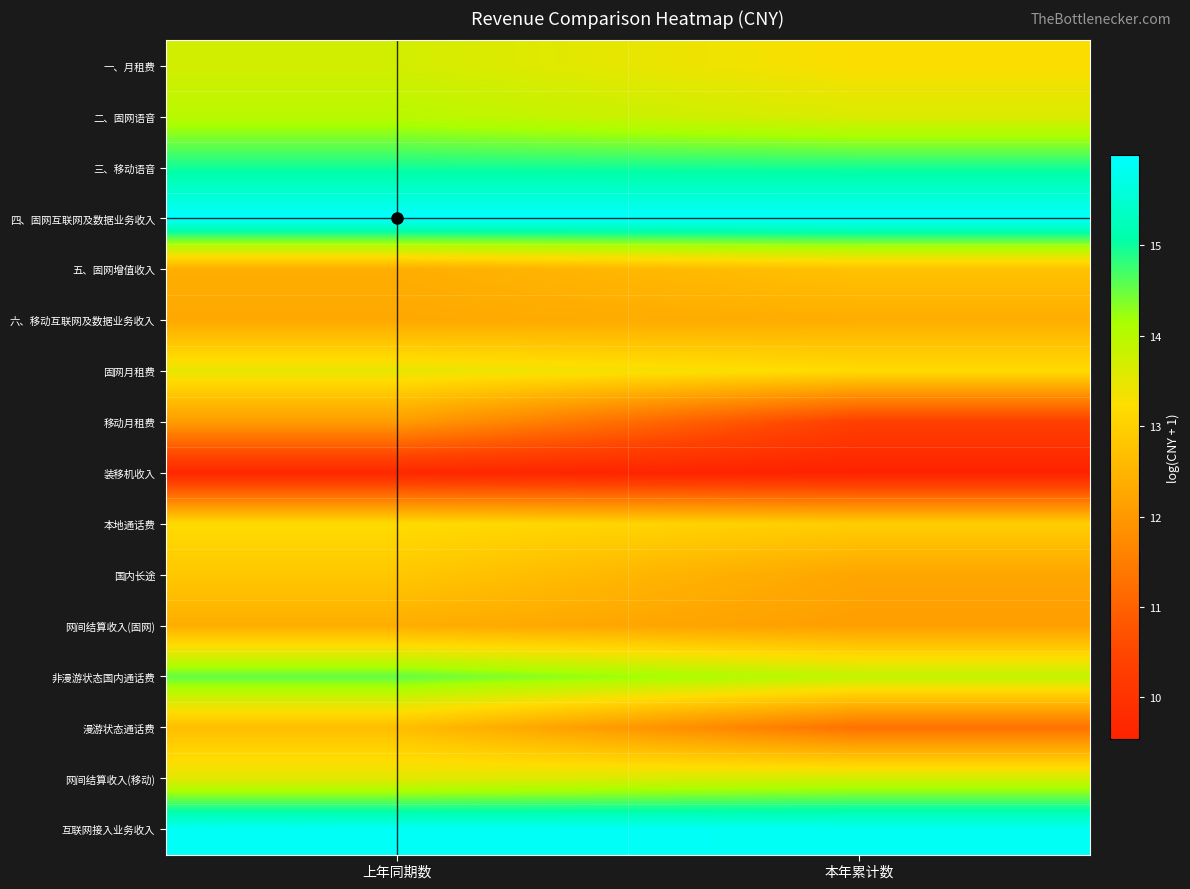

Reading left to right, what are all the values shown in this chart?

一、月租费: 上年同期数=13.7	本年累计数=13.2
二、固网语音: 上年同期数=14.0	本年累计数=13.6
三、移动语音: 上年同期数=15.0	本年累计数=14.9
四、固网互联网及数据业务收入: 上年同期数=16.0	本年累计数=16.0
五、固网增值收入: 上年同期数=12.4	本年累计数=12.7
六、移动互联网及数据业务收入: 上年同期数=12.3	本年累计数=12.4
固网月租费: 上年同期数=13.5	本年累计数=13.2
移动月租费: 上年同期数=12.1	本年累计数=10.3
装移机收入: 上年同期数=9.7	本年累计数=9.5
本地通话费: 上年同期数=13.2	本年累计数=13.0
国内长途: 上年同期数=12.8	本年累计数=12.2
网间结算收入(固网): 上年同期数=12.4	本年累计数=12.1
非漫游状态国内通话费: 上年同期数=14.5	本年累计数=13.9
漫游状态通话费: 上年同期数=12.7	本年累计数=11.3
网间结算收入(移动): 上年同期数=13.5	本年累计数=13.7
互联网接入业务收入: 上年同期数=15.9	本年累计数=15.9